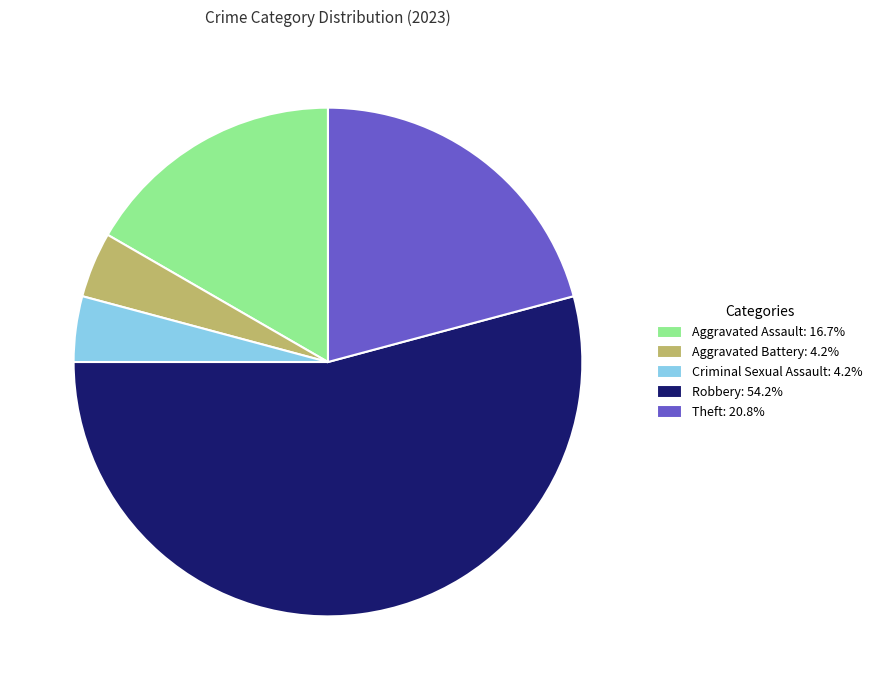

Between Theft and Aggravated Assault, which is larger?

Theft